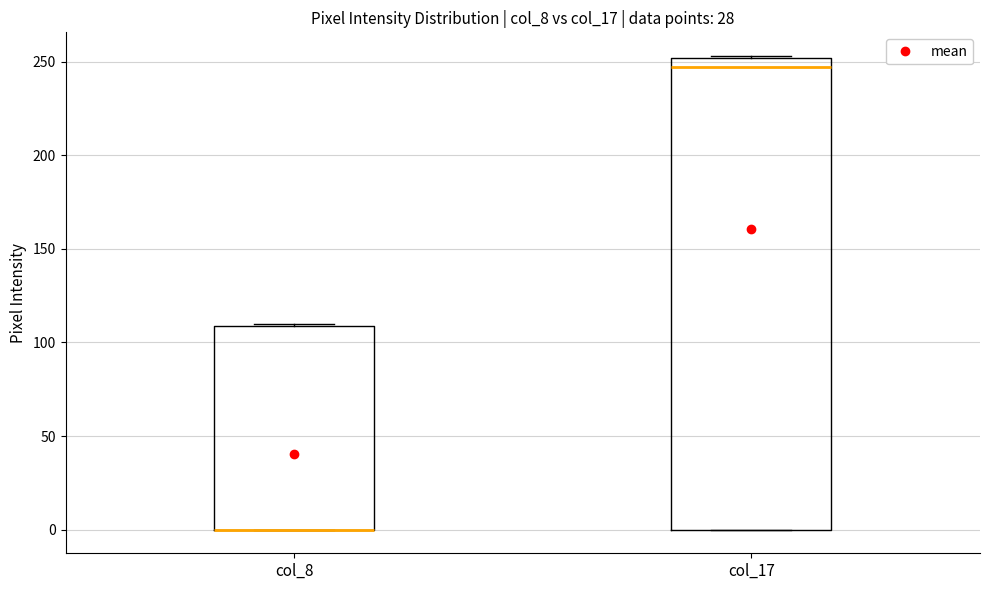

Reading left to right, read every box against the y-axis: the position of its median line, the range the box covers, and the ends of its whiskers. The values are not printed on the chart, so give them approximately, as read against the axis.

col_8: median 0 (drawn on the box's lower edge), box 0 to 110, whiskers 0 to 110
col_17: median 245, box 0 to 250, whiskers 0 to 255